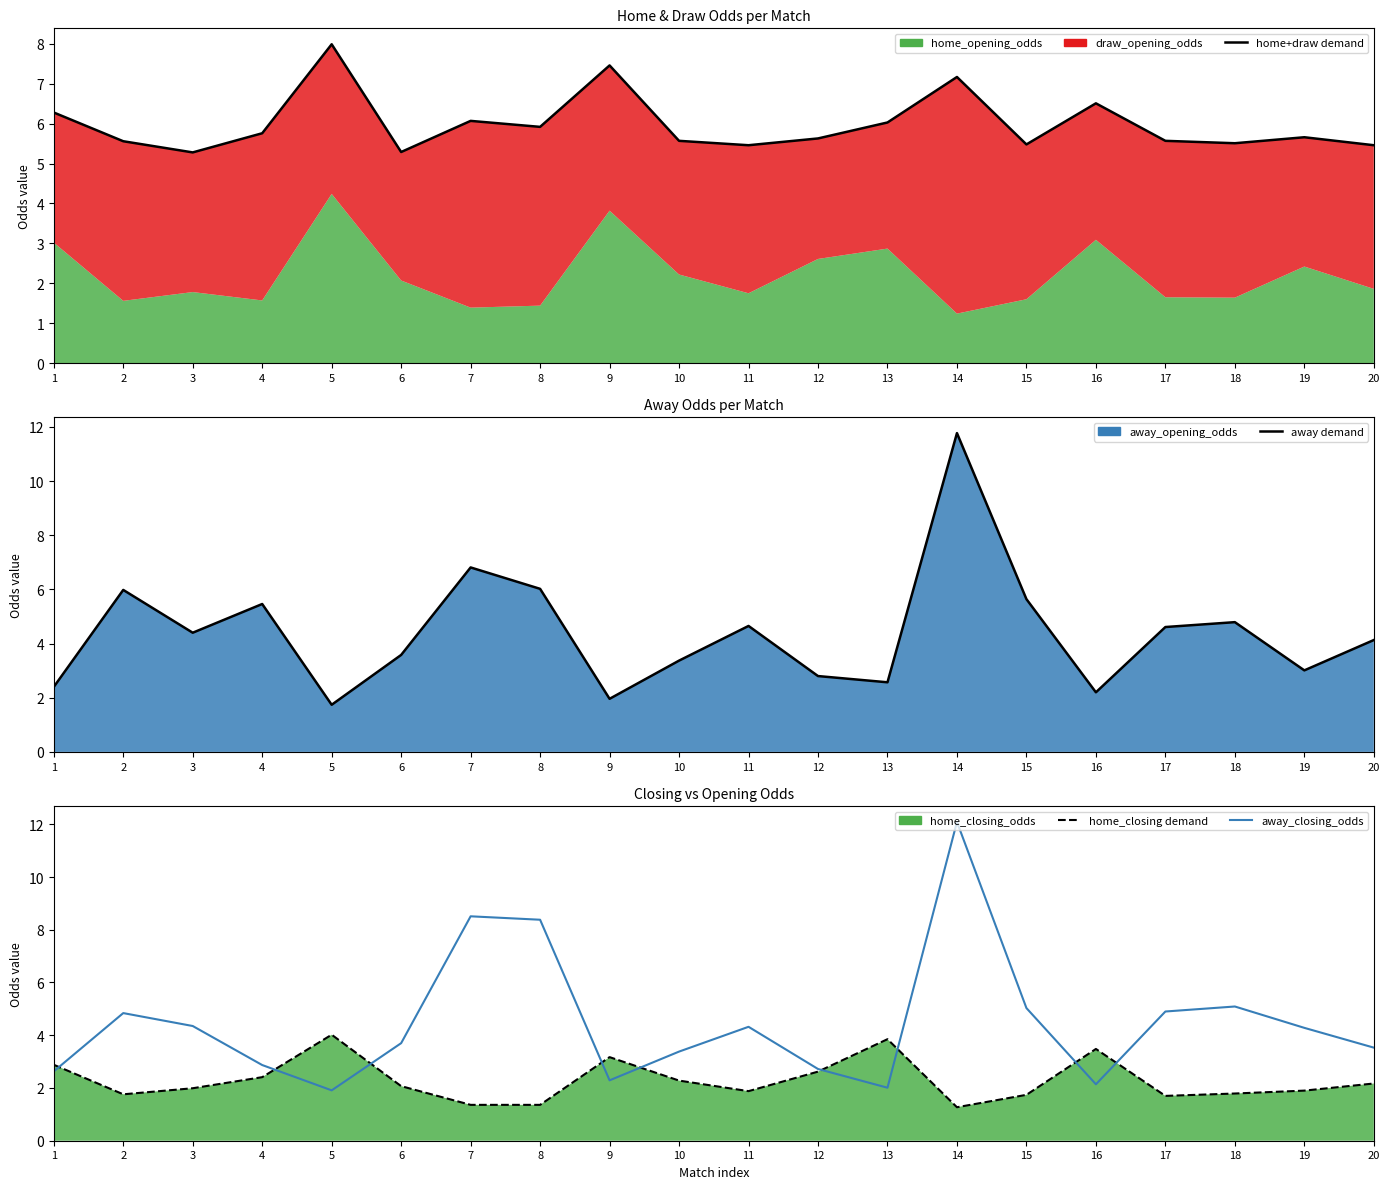

Reading right to left, what are all the values shown in this chart?

home+draw demand: 20=5.5	19=5.7	18=5.5	17=5.6	16=6.5	15=5.5	14=7.2	13=6.0	12=5.6	11=5.5	10=5.6	9=7.5	8=5.9	7=6.1	6=5.3	5=8.0	4=5.8	3=5.3	2=5.6	1=6.3
away demand: 20=4.1	19=3.0	18=4.8	17=4.6	16=2.2	15=5.6	14=11.8	13=2.6	12=2.8	11=4.7	10=3.4	9=2.0	8=6.0	7=6.8	6=3.6	5=1.7	4=5.5	3=4.4	2=6.0	1=2.4
home_closing demand: 20=2.2	19=1.9	18=1.8	17=1.7	16=3.5	15=1.7	14=1.3	13=3.9	12=2.6	11=1.9	10=2.3	9=3.2	8=1.4	7=1.4	6=2.1	5=4.0	4=2.4	3=2.0	2=1.8	1=2.9
away_closing_odds: 20=3.5	19=4.3	18=5.1	17=4.9	16=2.1	15=5.0	14=12.1	13=2.0	12=2.7	11=4.3	10=3.4	9=2.3	8=8.4	7=8.5	6=3.7	5=1.9	4=2.9	3=4.3	2=4.8	1=2.6